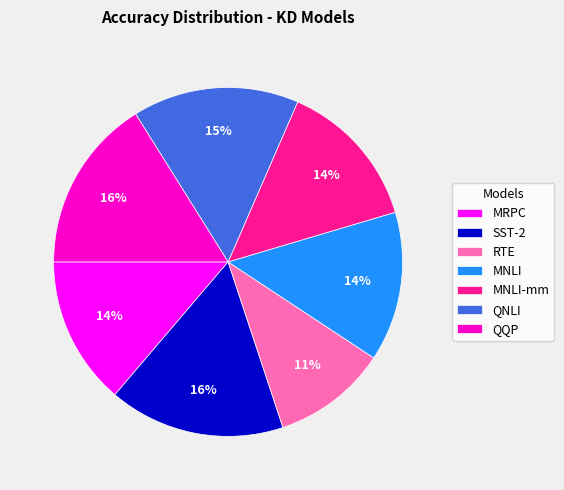

To the nearest percent, what is the average slice percentage?

14%